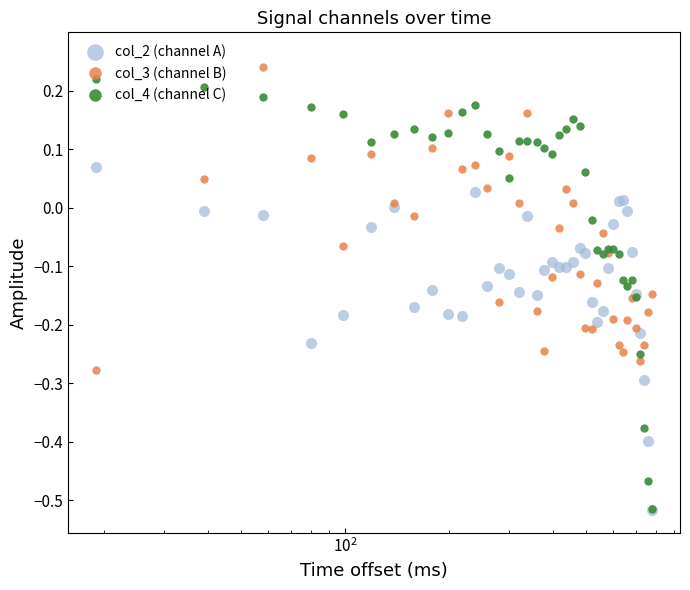

True or false: col_4 (channel C) has more than 1 interior local peaks.

True